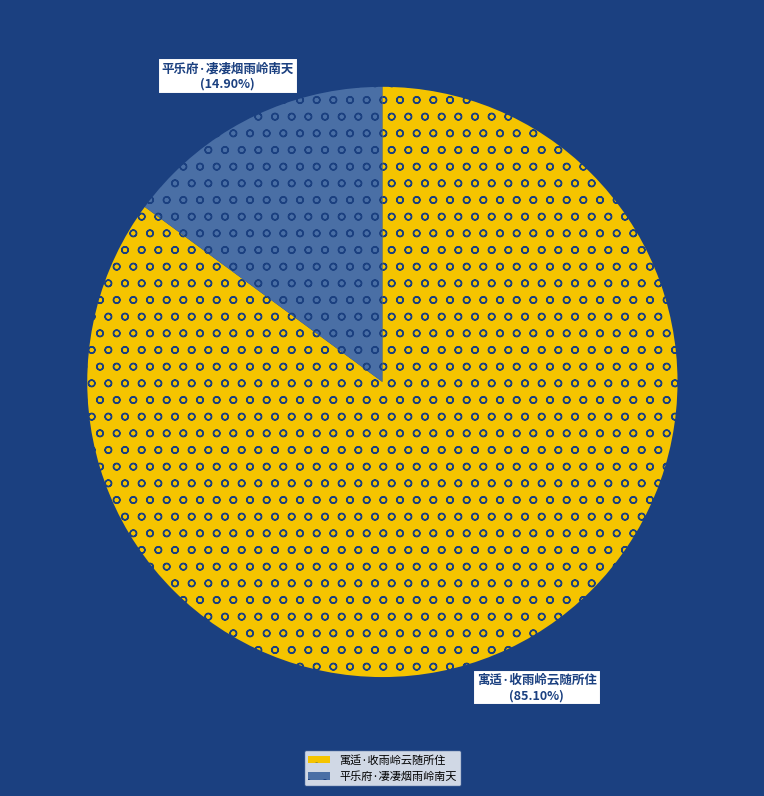

How many slices are in this pie chart?

2